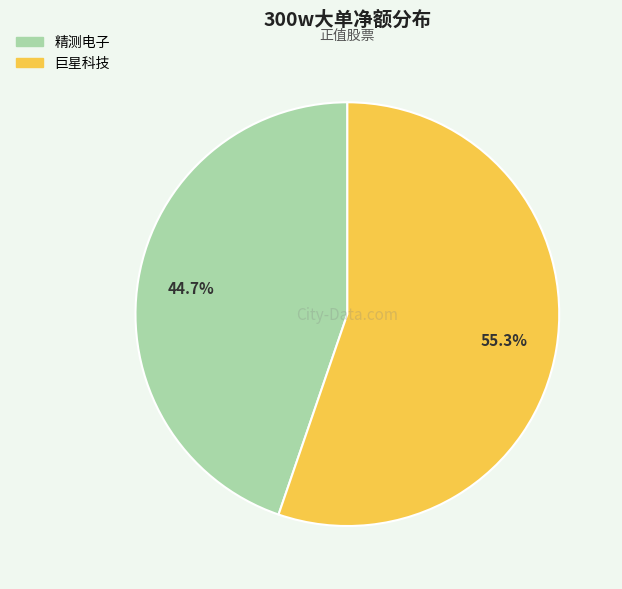

What is the majority slice?

巨星科技